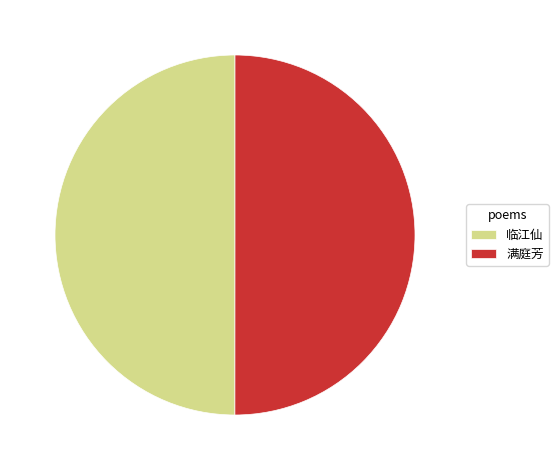

Is it true that 临江仙 is 50% of the pie?

True